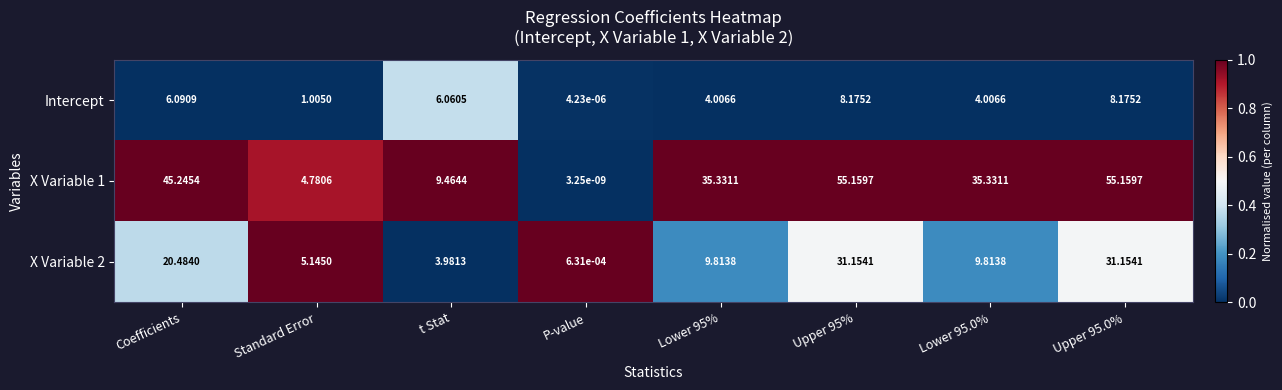

Count the number of data series in this chart.

3